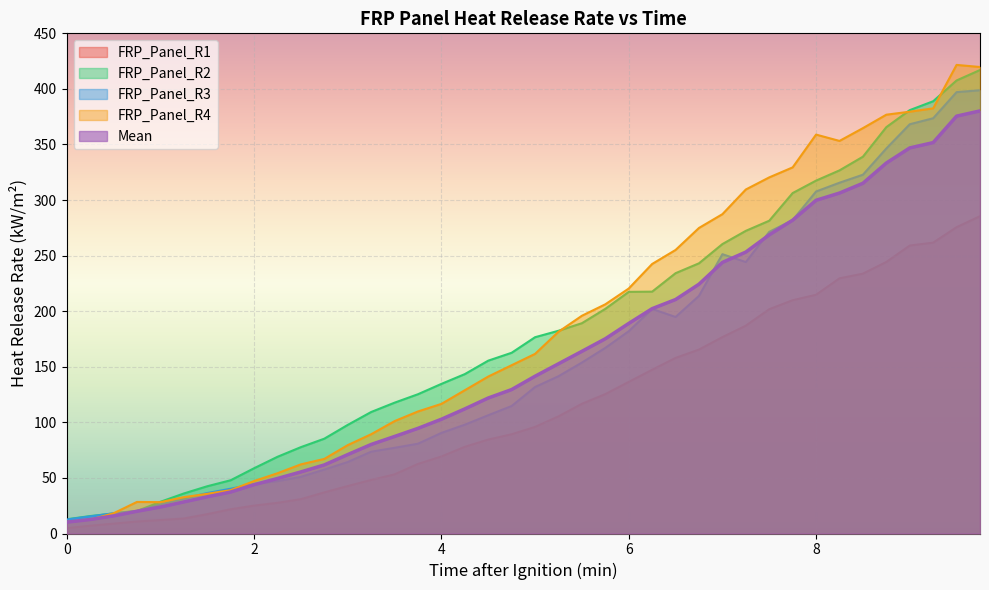

What is the greatest value displayed?

421.6